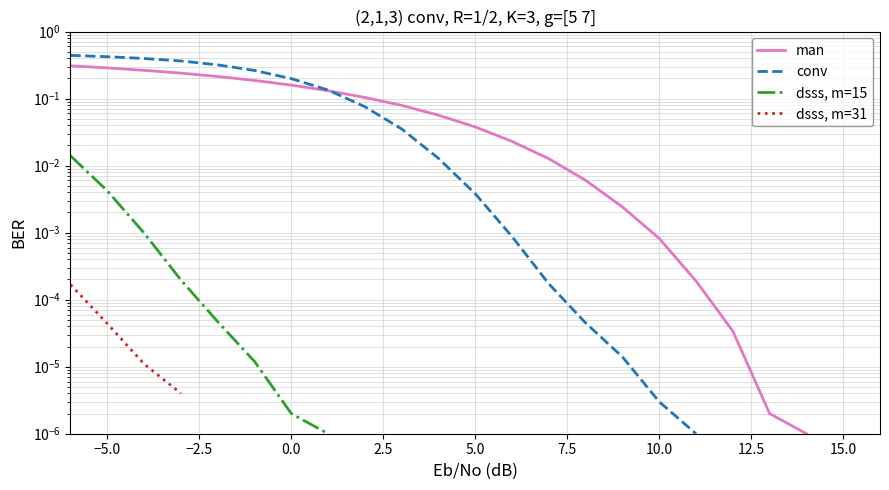

At how many categories does at least one series exceed 0?

21